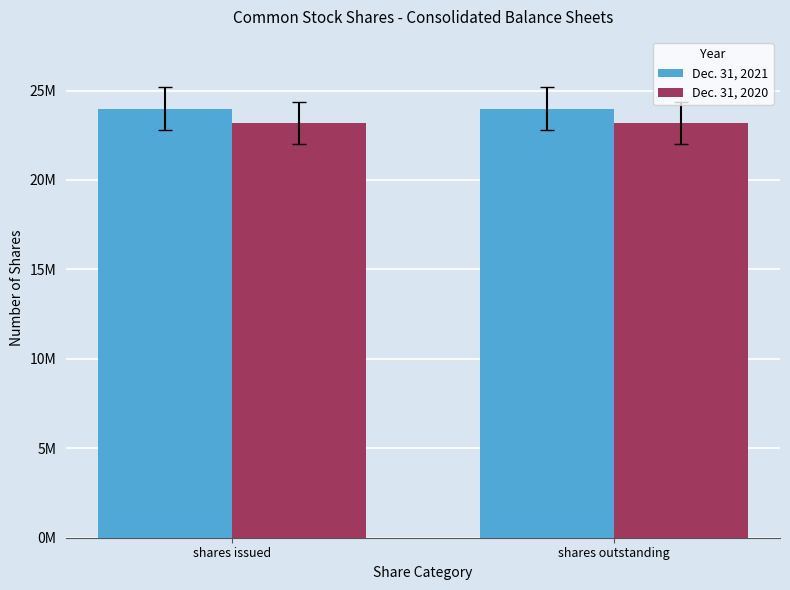

What are all the series names shown in the legend?

Dec. 31, 2021, Dec. 31, 2020